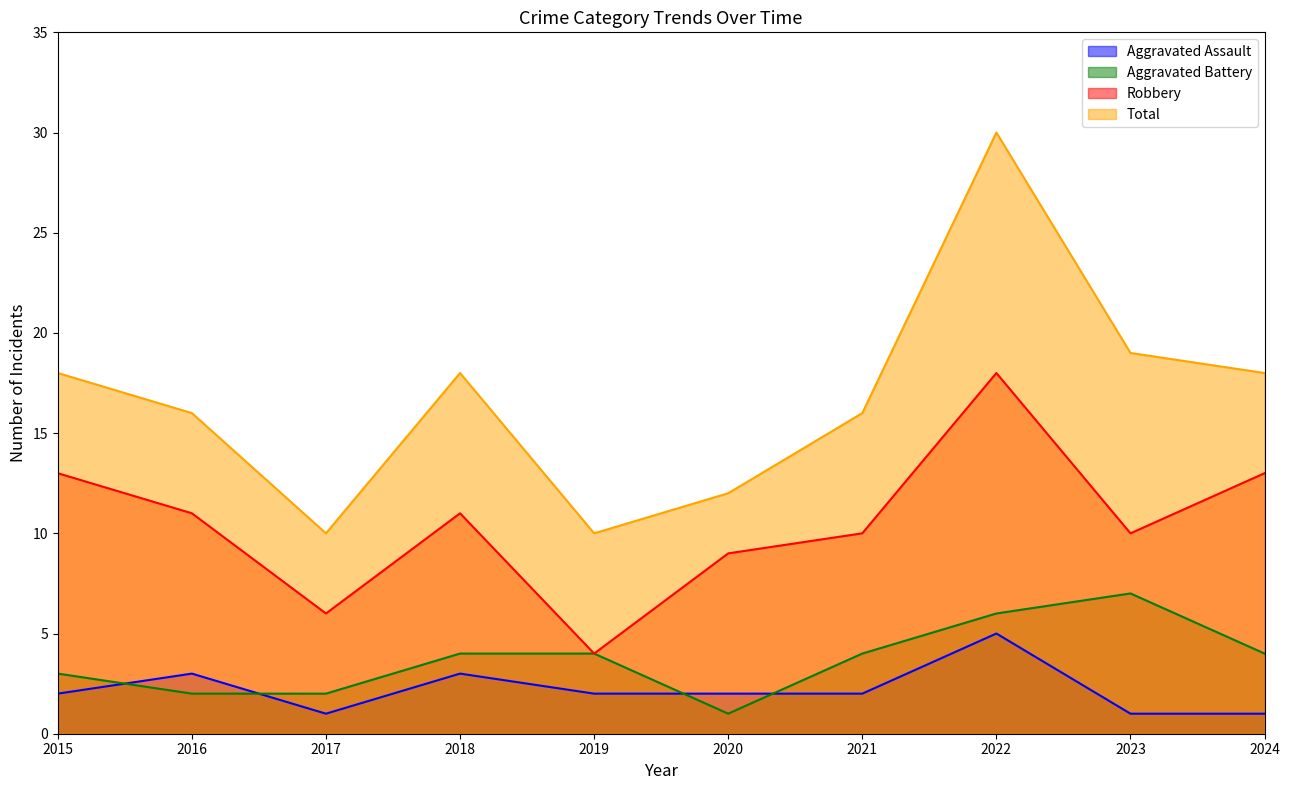

What is the value of the Robbery point at the 8th from the left?

18